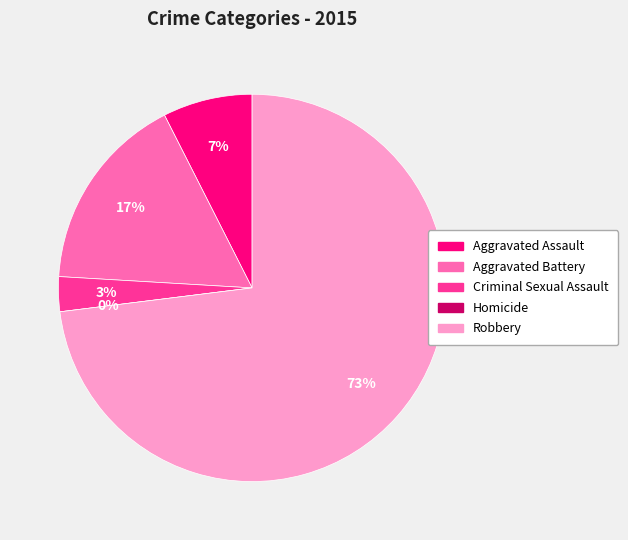

Which category has the smallest portion of the pie?

Homicide